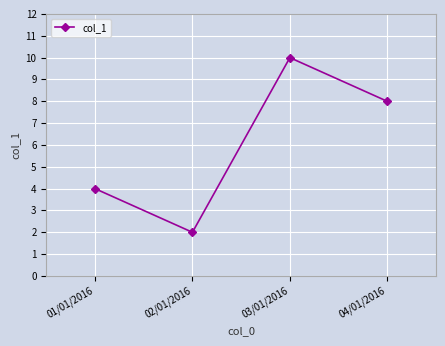

Count the number of categories in the chart.

4